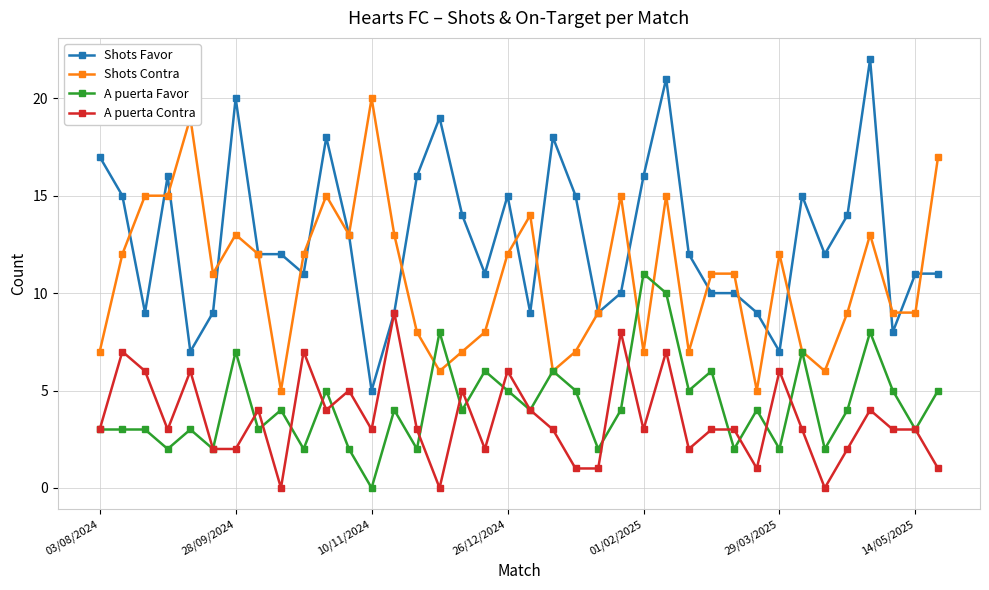

True or false: A puerta Favor and Shots Favor cross at least once.

False